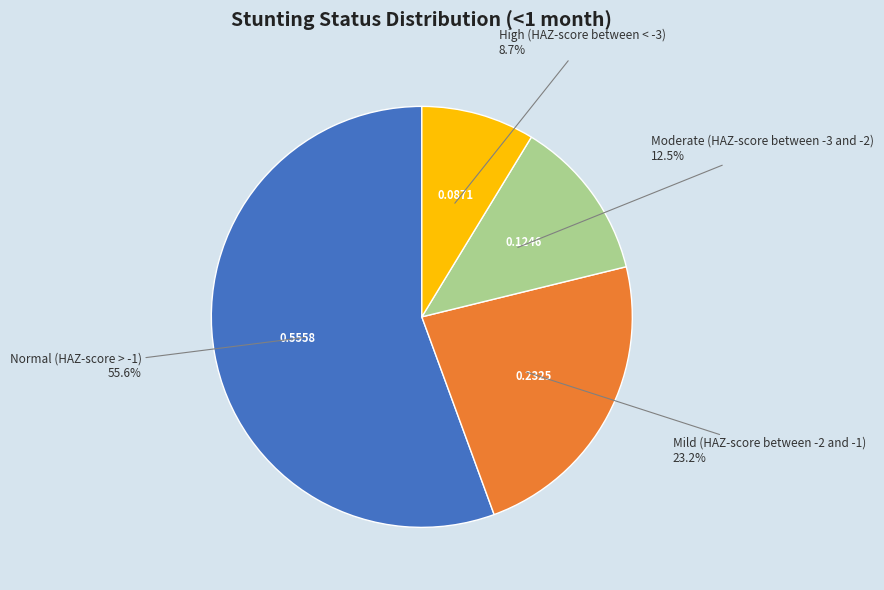

Count the number of slices in the pie.

4